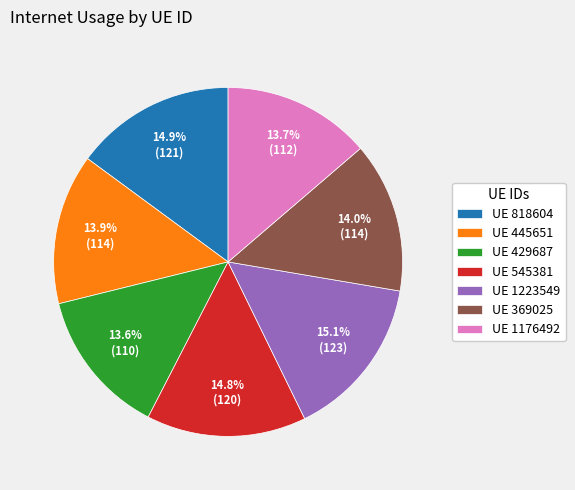

How much of the chart is everything except UE 429687?

86.4%